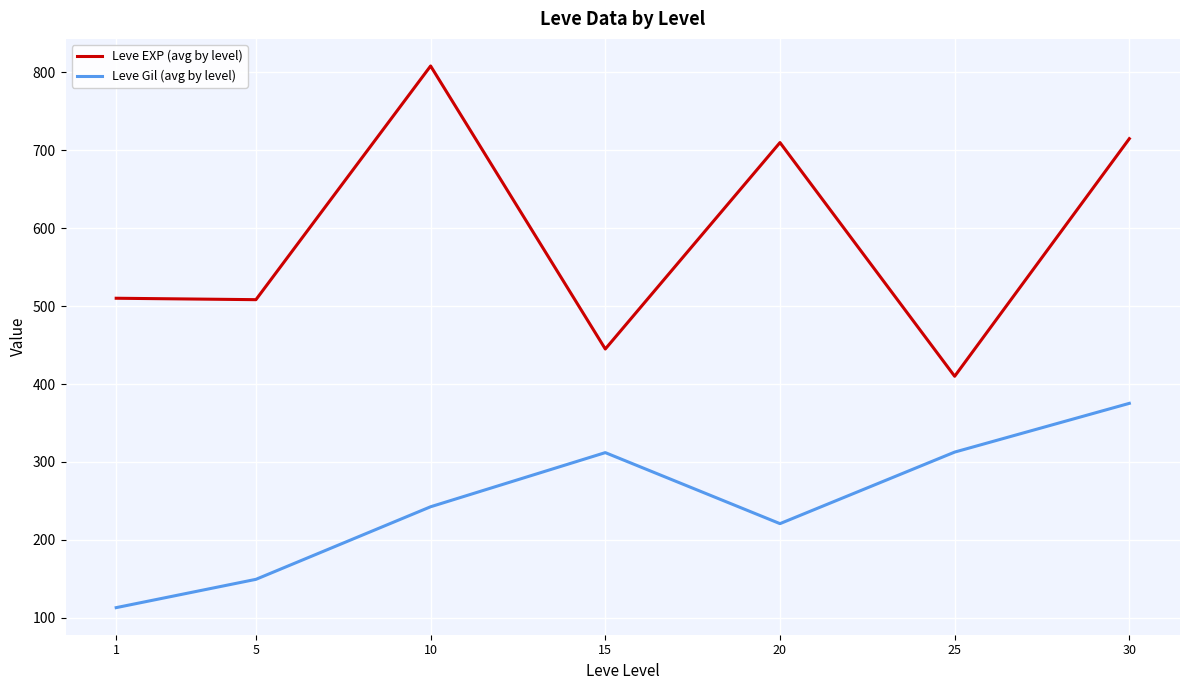

What is the minimum value for Leve EXP (avg by level)?

410.0